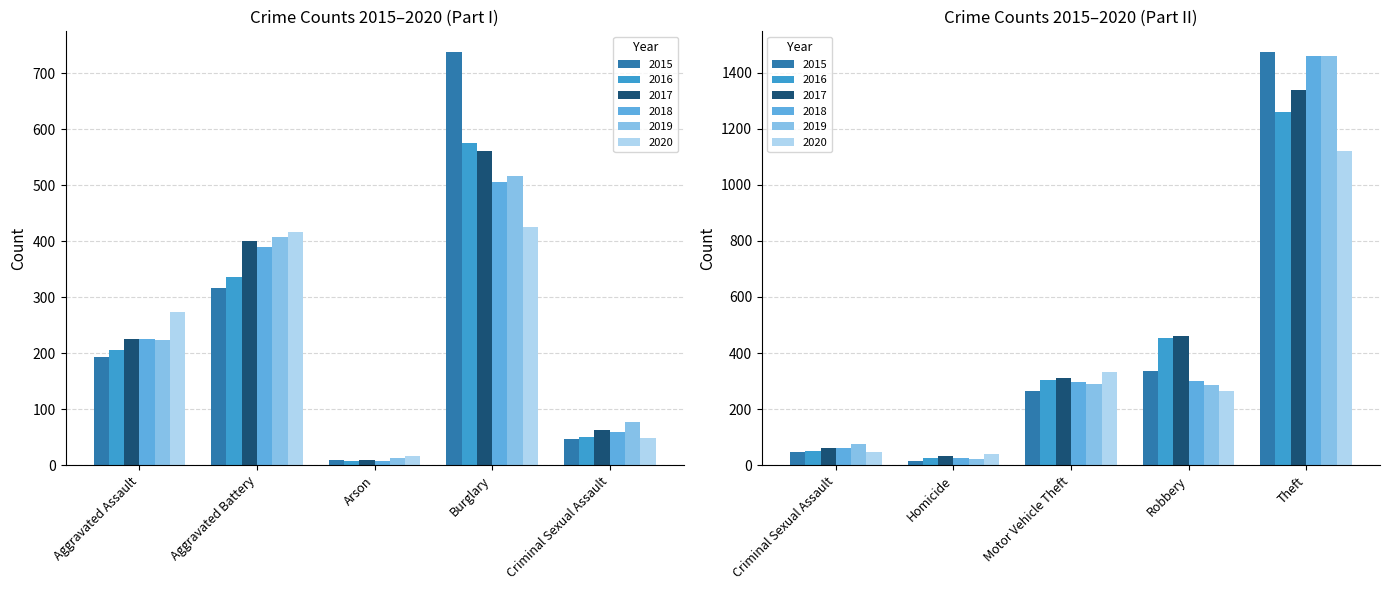

Which label corresponds to the largest value in the chart?

Theft